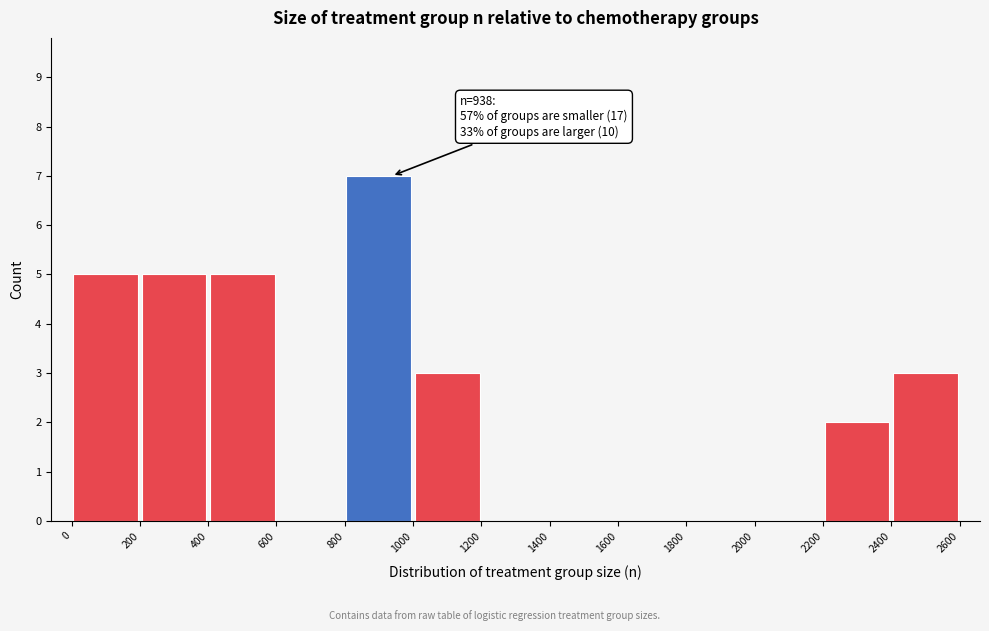

Which range on the x-axis has the tallest bar?

800 to 1000